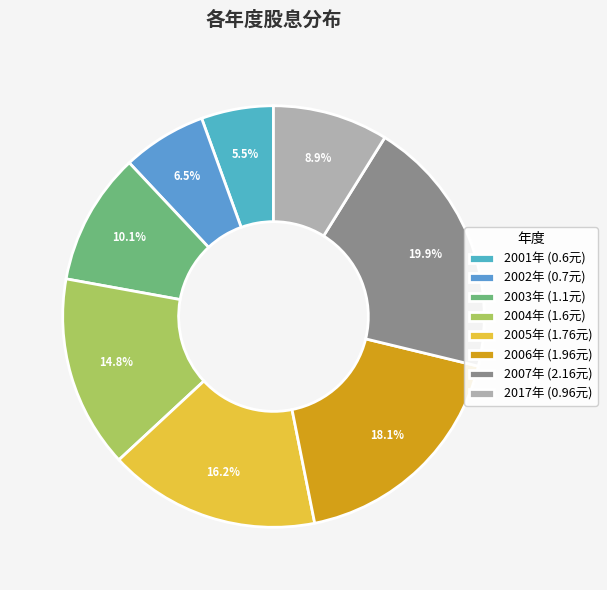

Rank the categories by value from highest to lowest.

2007年 (2.16元), 2006年 (1.96元), 2005年 (1.76元), 2004年 (1.6元), 2003年 (1.1元), 2017年 (0.96元), 2002年 (0.7元), 2001年 (0.6元)